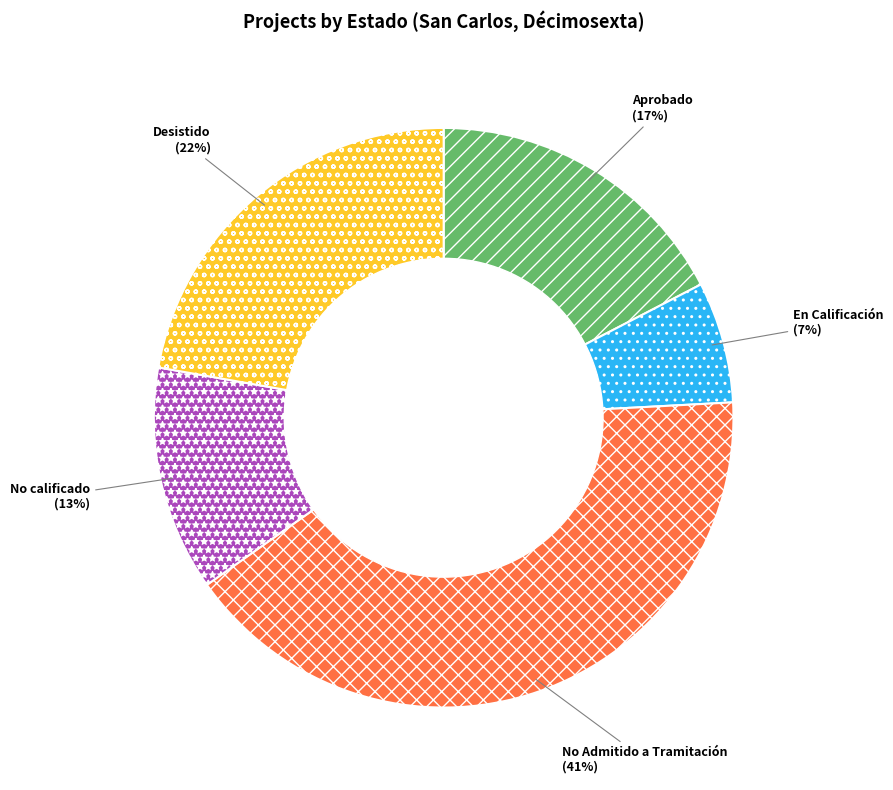

Do No calificado and Aprobado together represent more than half of the pie?

No